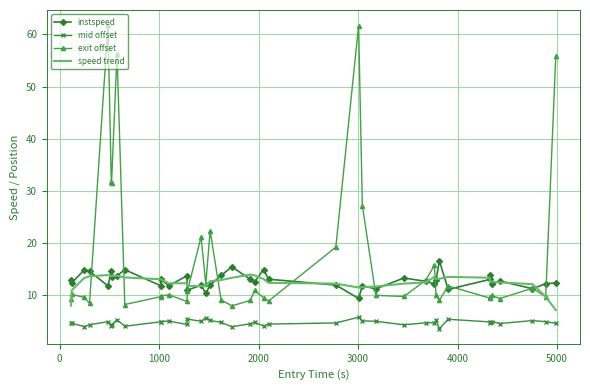

Which series has the largest range (max minus min)?

exit offset